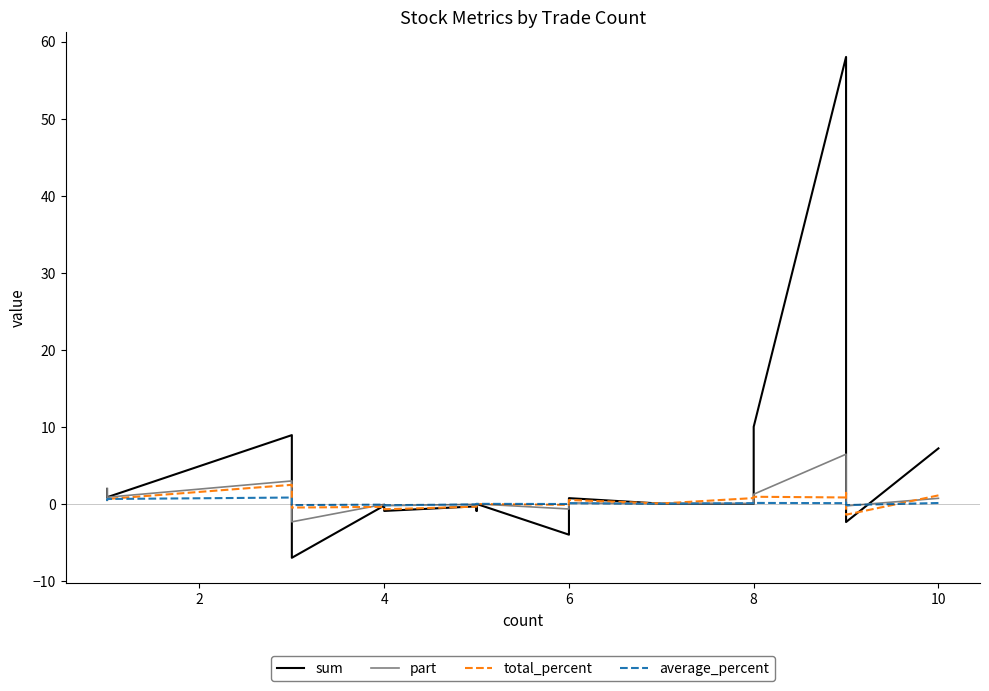

True or false: average_percent has more than 2 interior local peaks.

True